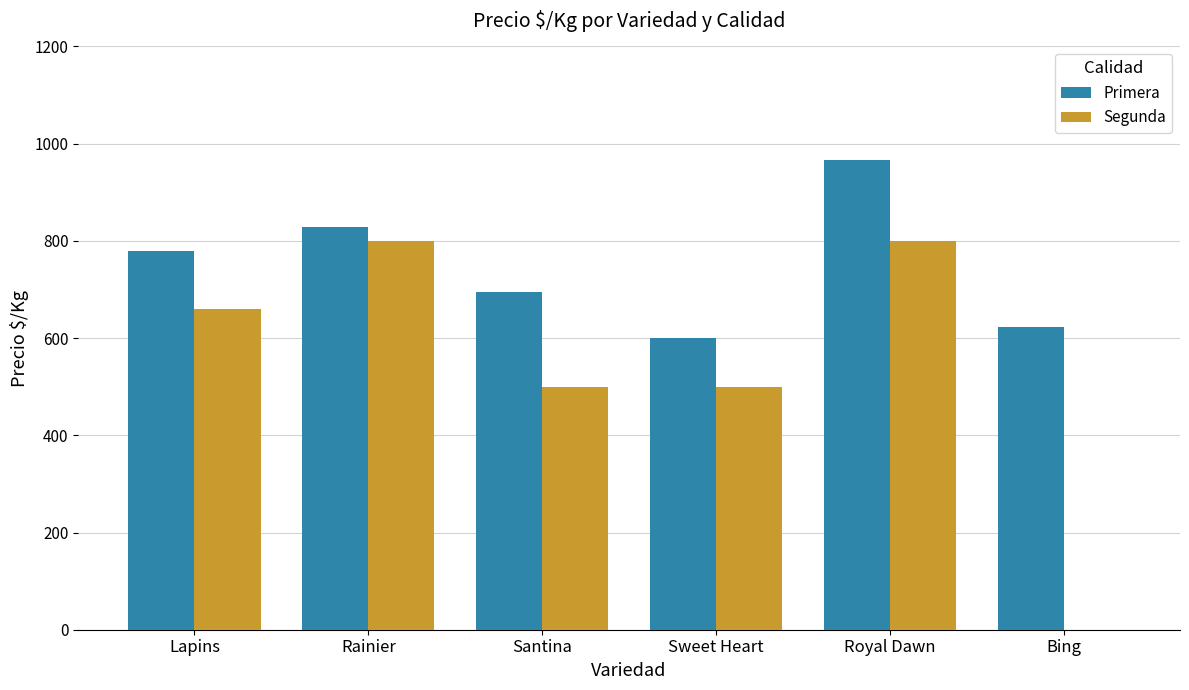

Reading right to left, transcribe all the data shown in this chart.

Primera: Bing=623	Royal Dawn=967	Sweet Heart=600	Santina=694	Rainier=829	Lapins=779
Segunda: Bing=0	Royal Dawn=800	Sweet Heart=500	Santina=500	Rainier=800	Lapins=660